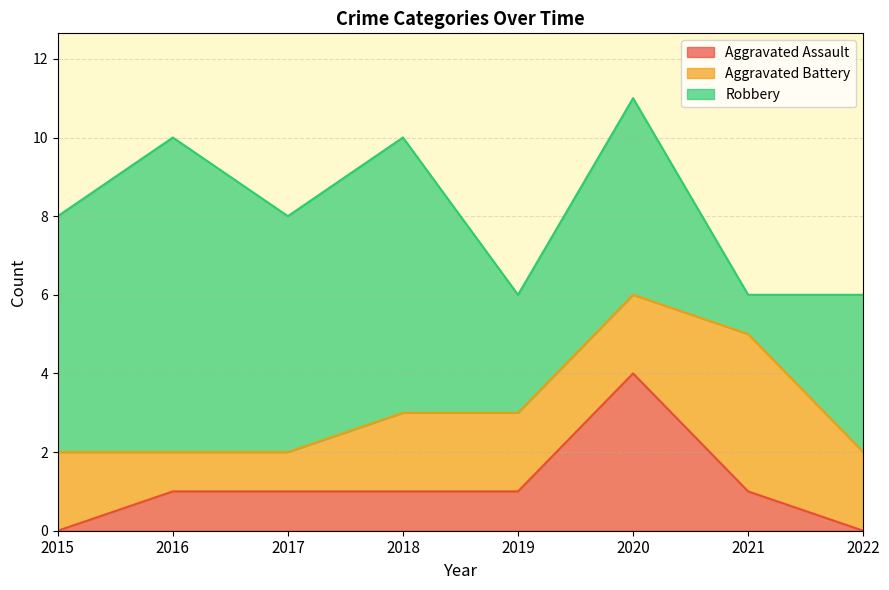

Where is the first local maximum for Robbery?

2016